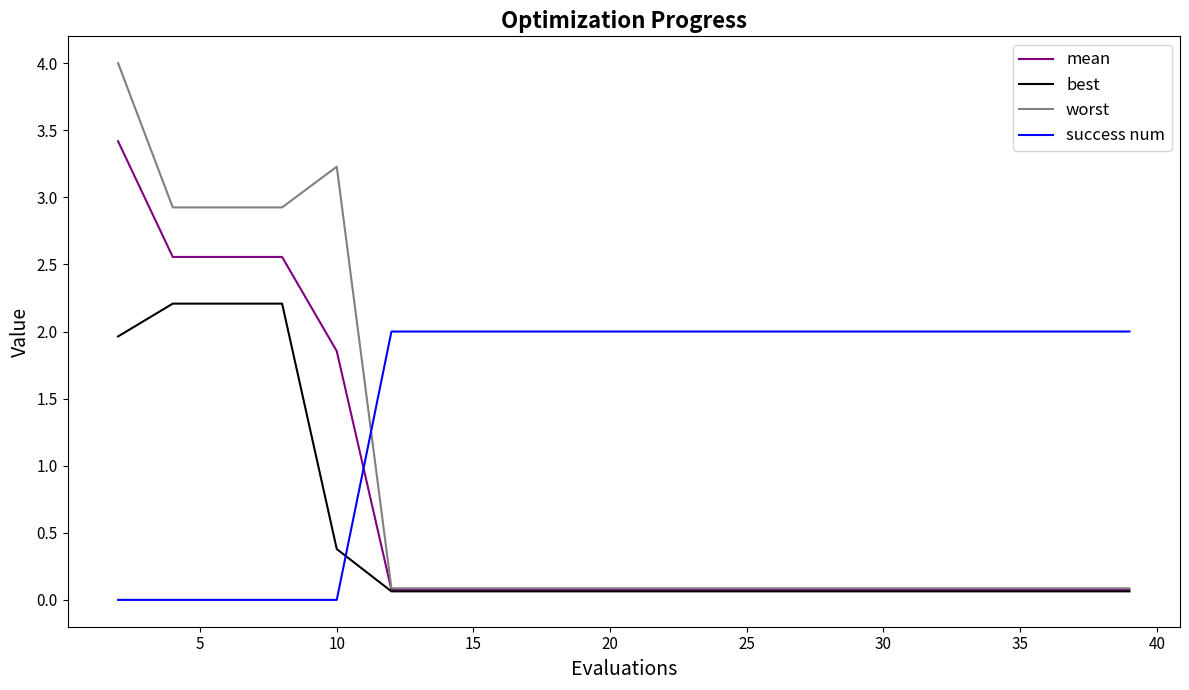

True or false: mean and success num intersect in this chart.

True